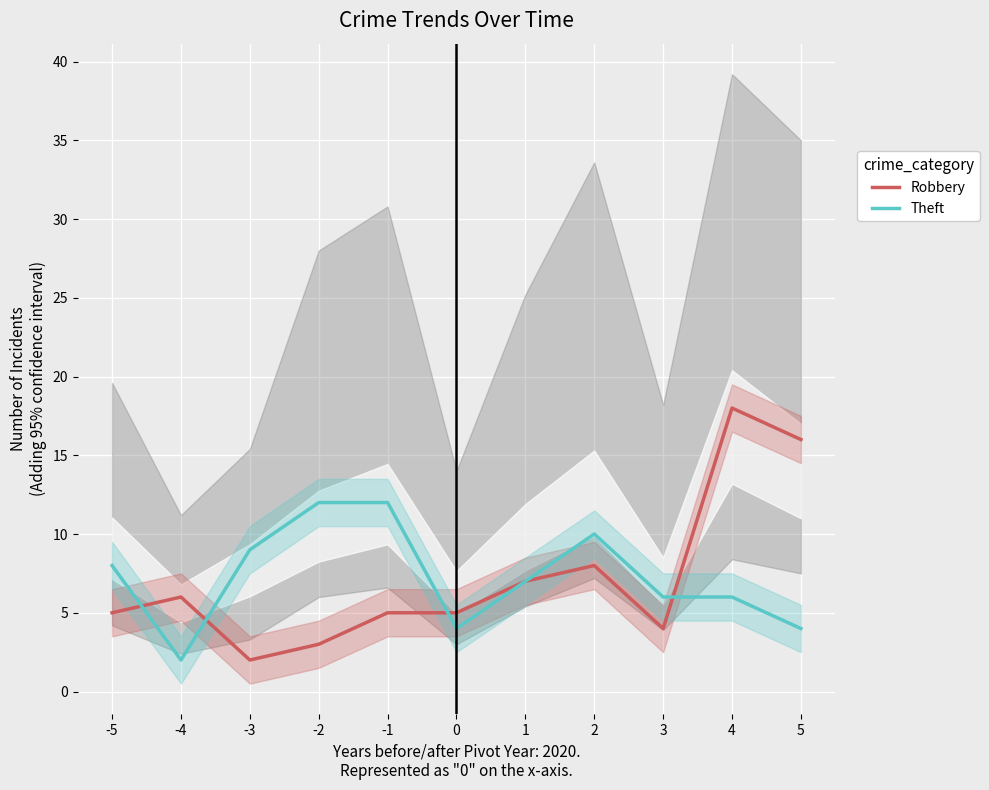

Which series has the widest spread of values?

Robbery